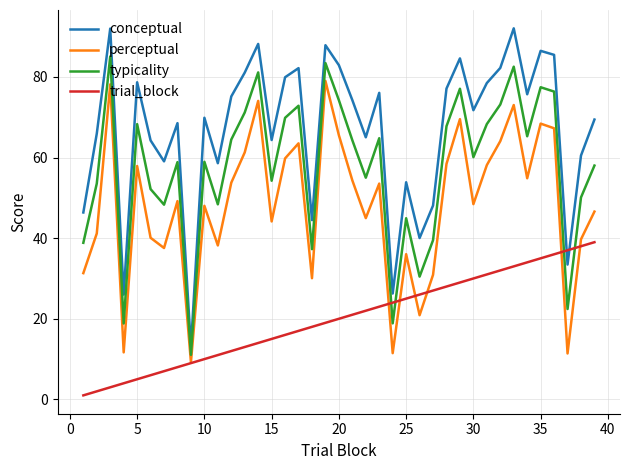

What is the highest value of the typicality series?

85.1